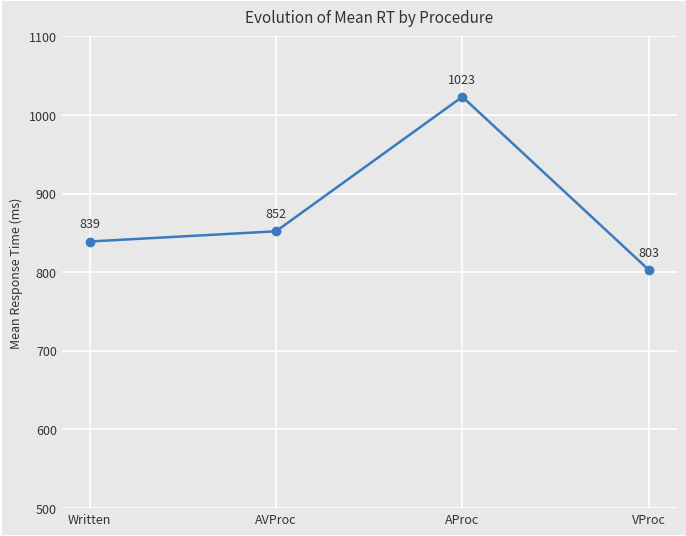

What is the difference between the values at AProc and Written?

184